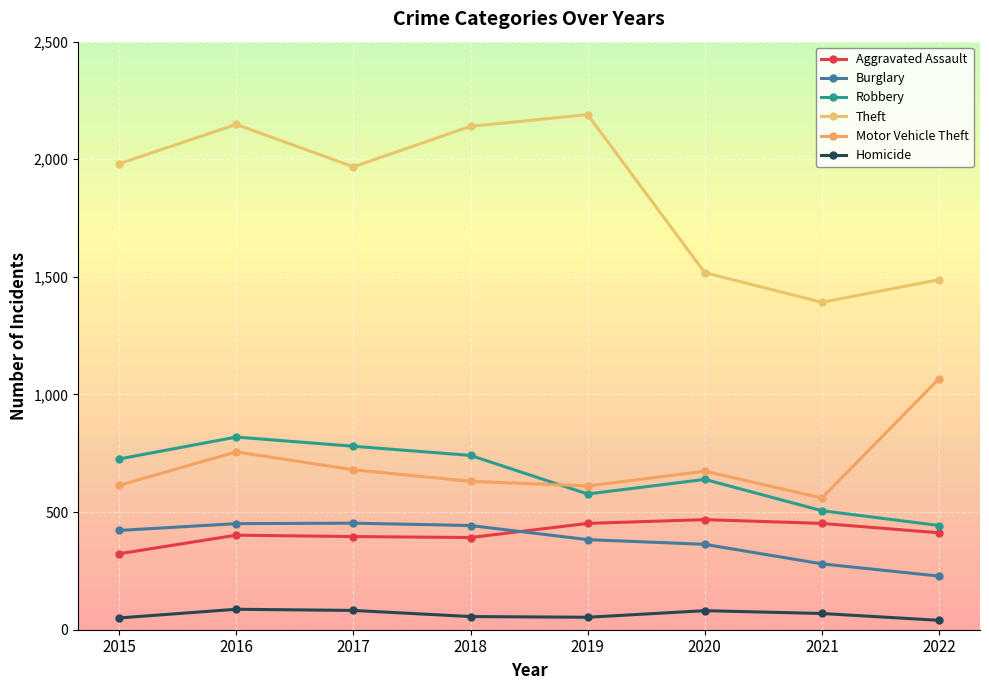

Is this an area chart (filled region under the line)?

No